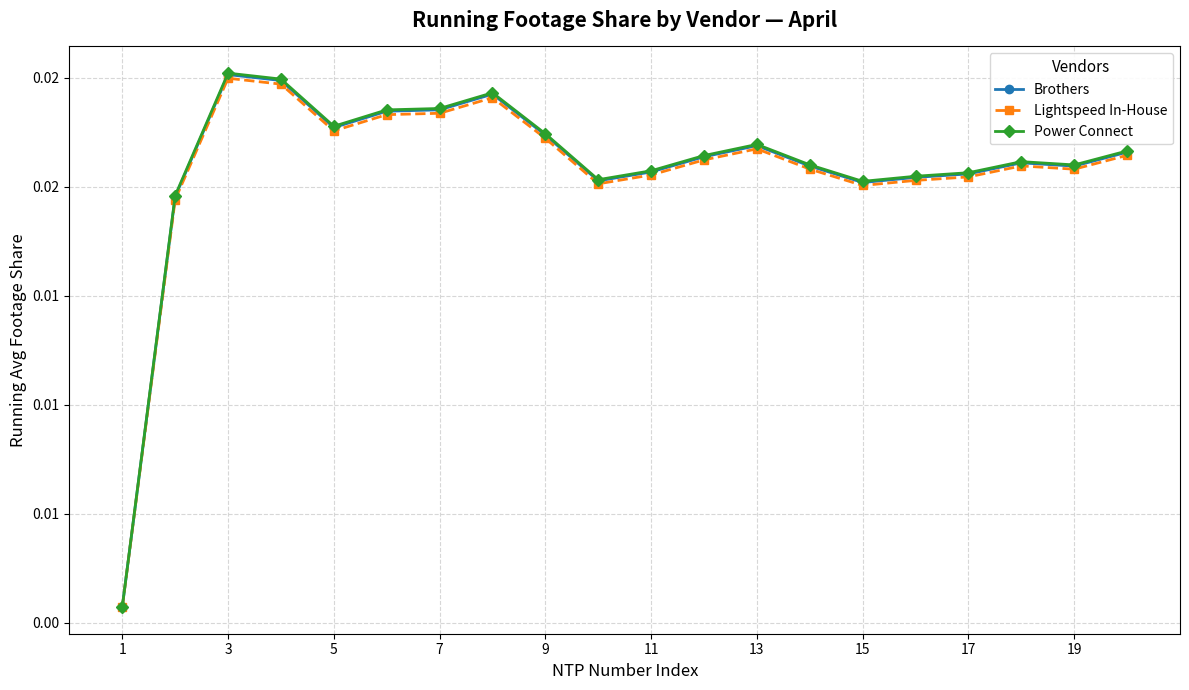

Does the chart have visible grid lines?

Yes